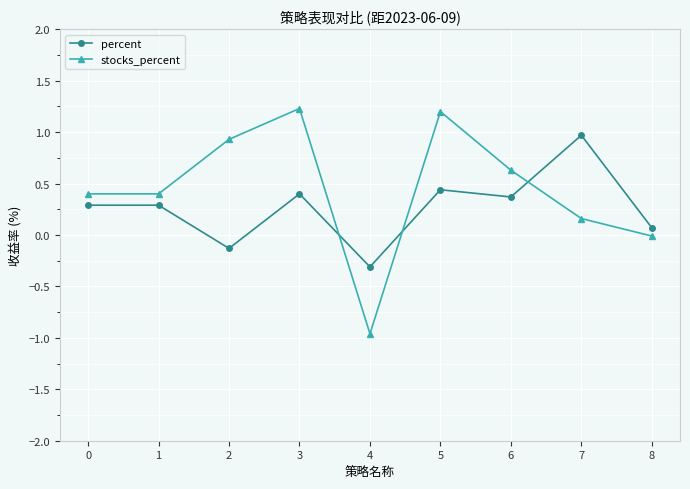

How many lines are shown in the chart?

2